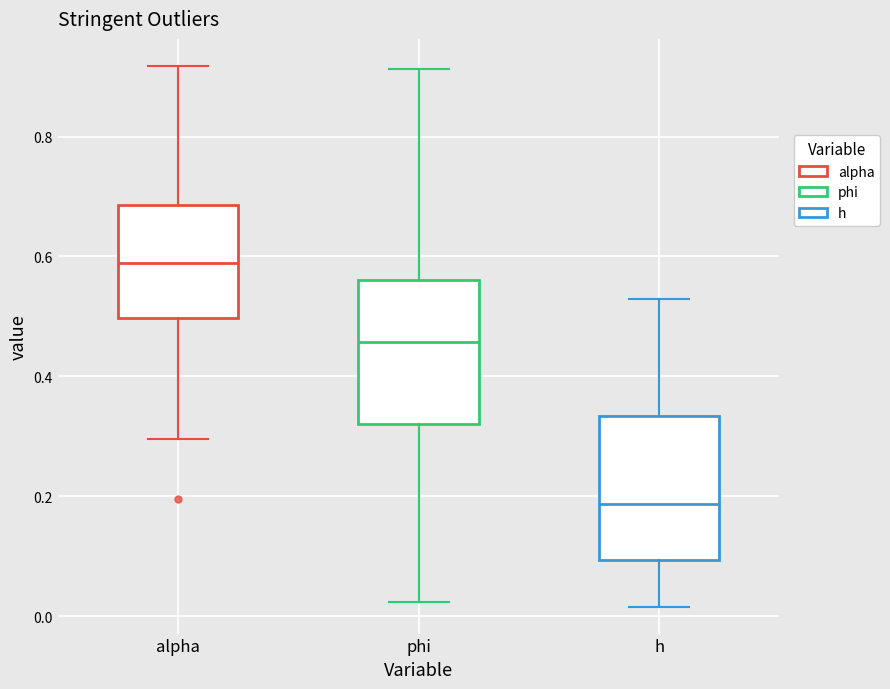

Reading left to right, transcribe this box plot: for each box, give where its median line is, the range the box spans, and where its two whiskers end, as read against the y-axis. The values are not printed on the chart, so give them approximately, as read against the axis.

alpha: median 0.58, box 0.50 to 0.68, whiskers 0.30 to 0.92
phi: median 0.46, box 0.32 to 0.56, whiskers 0.02 to 0.92
h: median 0.18, box 0.10 to 0.34, whiskers 0.02 to 0.52